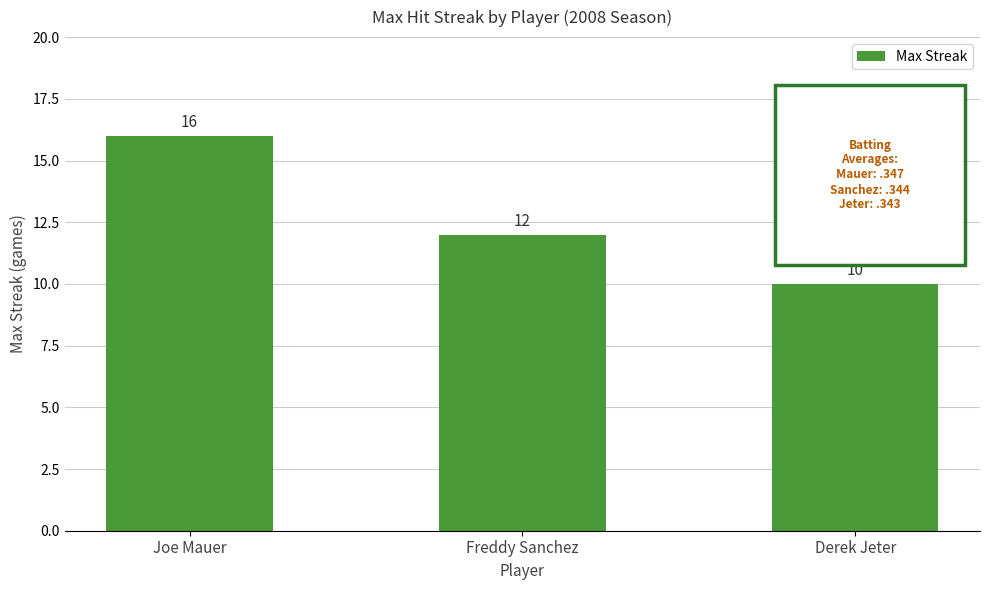

What position from the right is Freddy Sanchez?

2